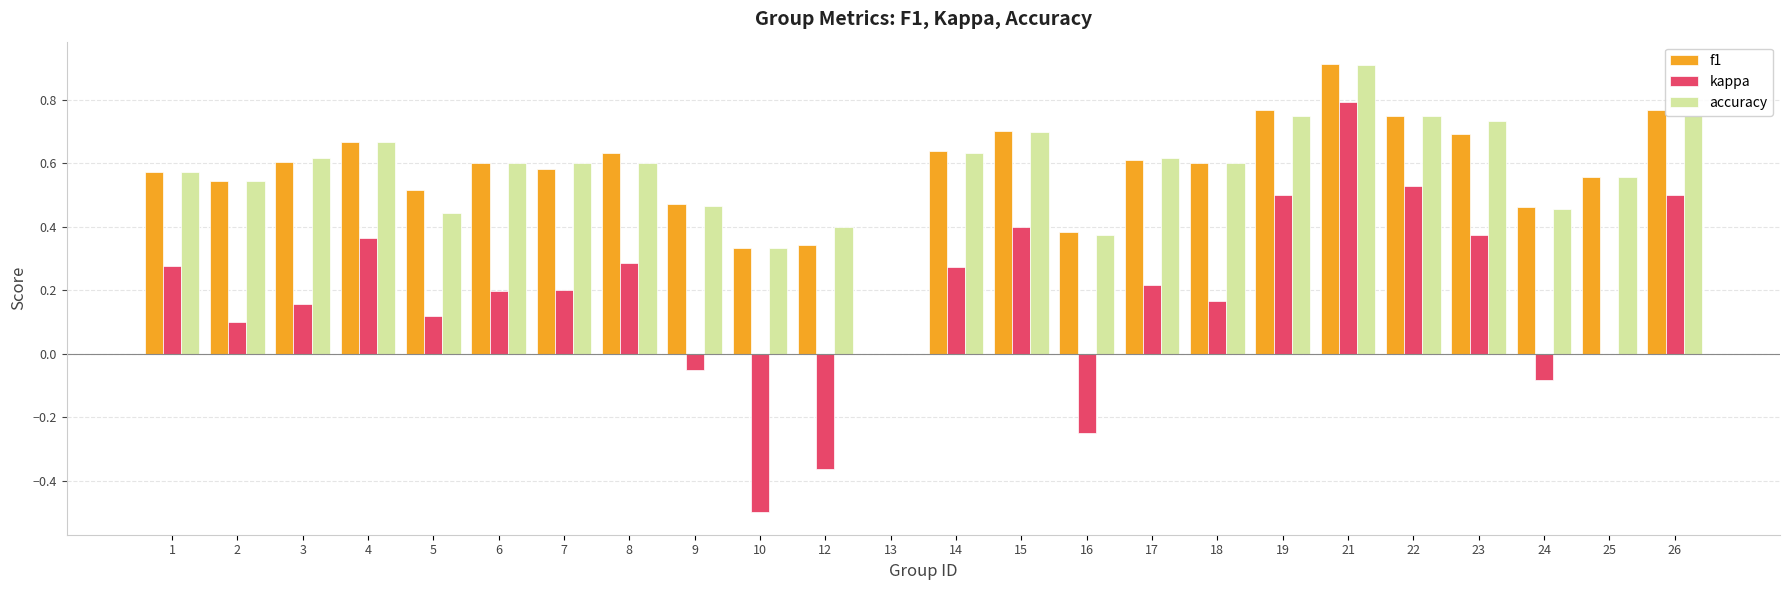

What is the sum of all accuracy values?

13.7